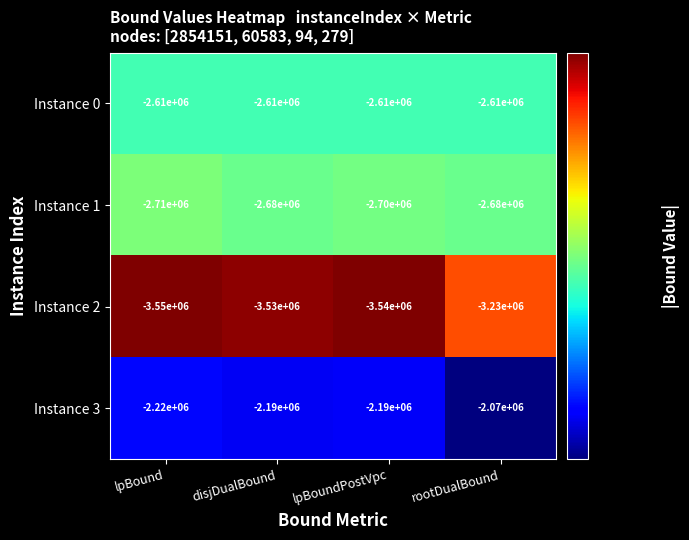

What is the total value across all series at disjDualBound?

-11010000